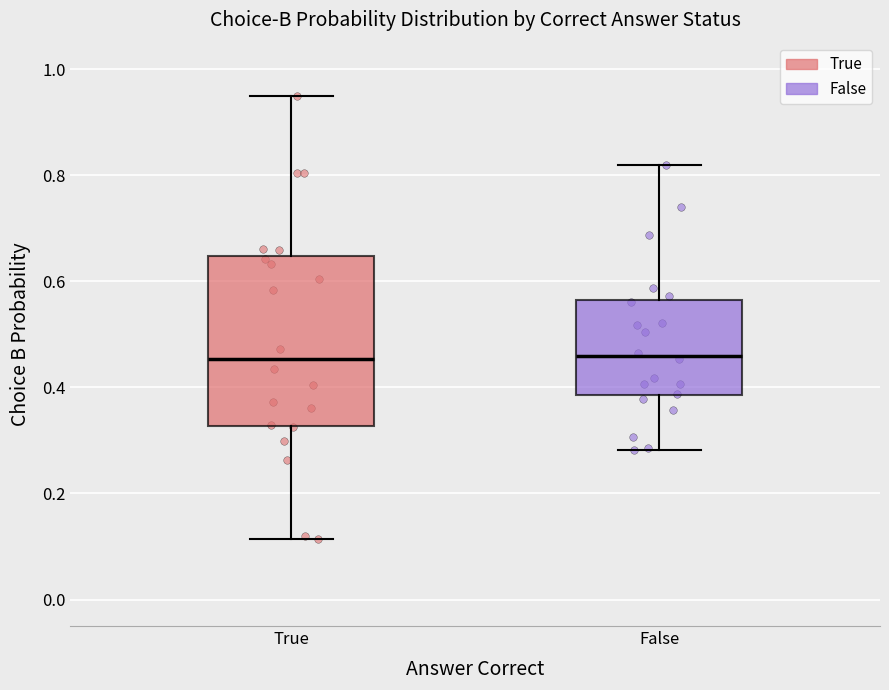

Reading left to right, transcribe this box plot: for each box, give where its median line is, the range the box spans, and where its two whiskers end, as read against the y-axis. The values are not printed on the chart, so give them approximately, as read against the axis.

True: median 0.46, box 0.32 to 0.64, whiskers 0.12 to 0.94
False: median 0.46, box 0.38 to 0.56, whiskers 0.28 to 0.82